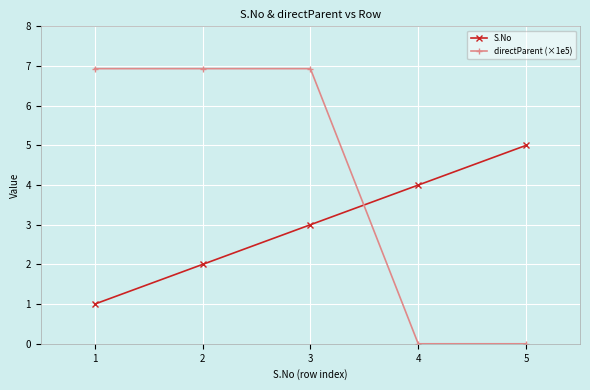

Reading right to left, transcribe all the data shown in this chart.

S.No: 5=5.0	4=4.0	3=3.0	2=2.0	1=1.0
directParent (×1e5): 5=0.0	4=0.0	3=6.9	2=6.9	1=6.9